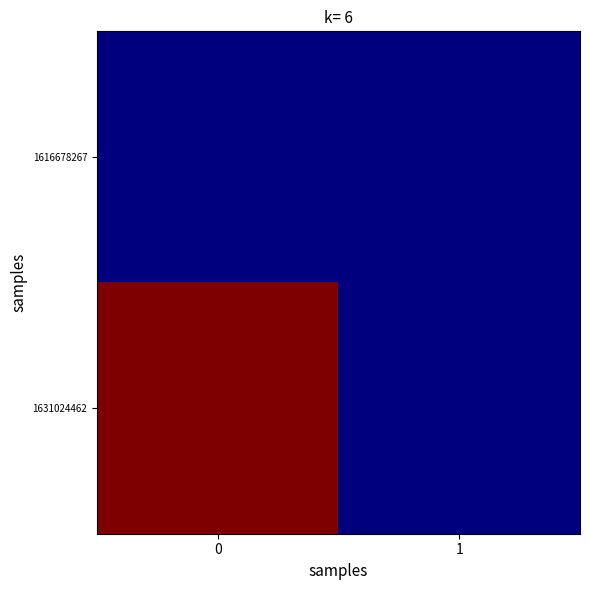

Reading left to right, transcribe all the data shown in this chart.

1616678267: 0=0	1=0
1631024462: 0=1	1=0